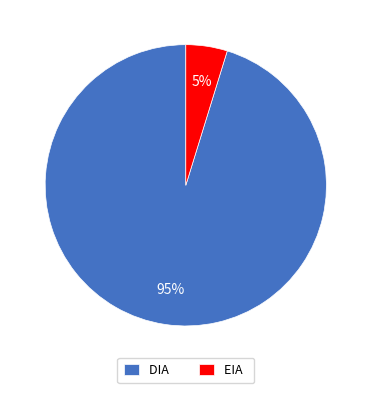

Which slice is the smallest?

EIA